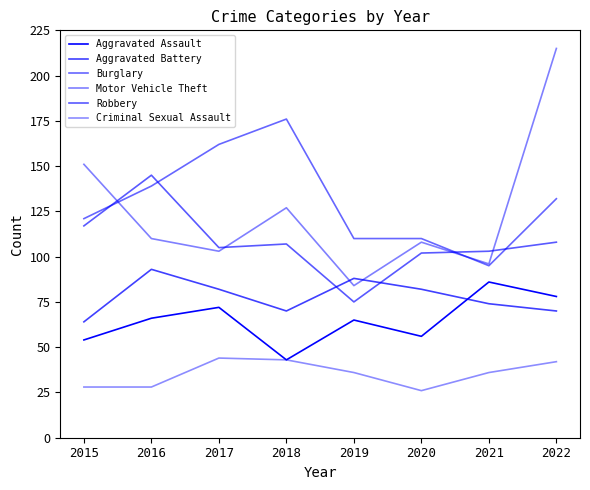

What value does the Criminal Sexual Assault series have at 2019?

36